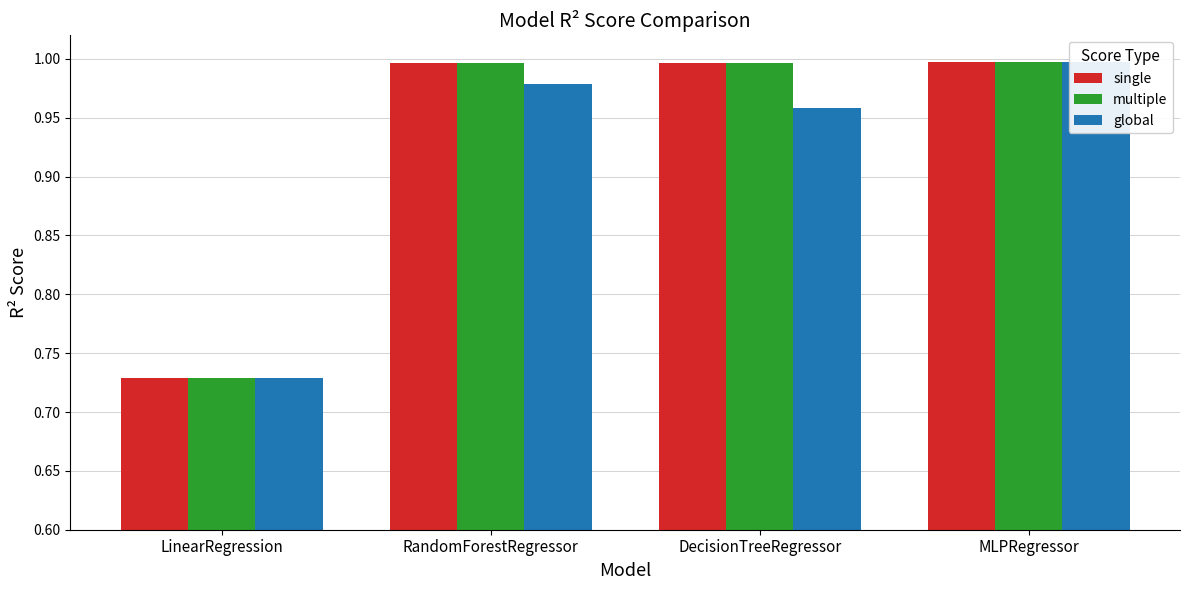

At which label is global closest to 0?

LinearRegression